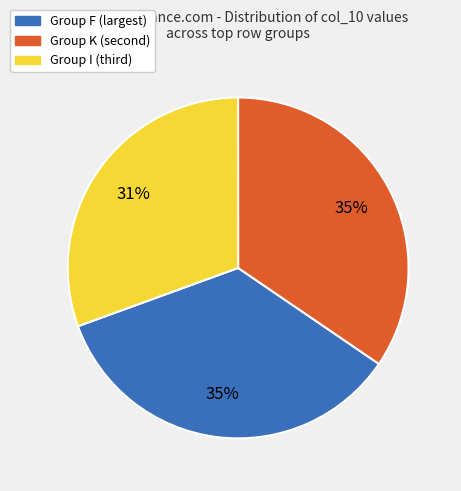

To the nearest percent, what is the difference between the largest and smallest slice percentages?

4%